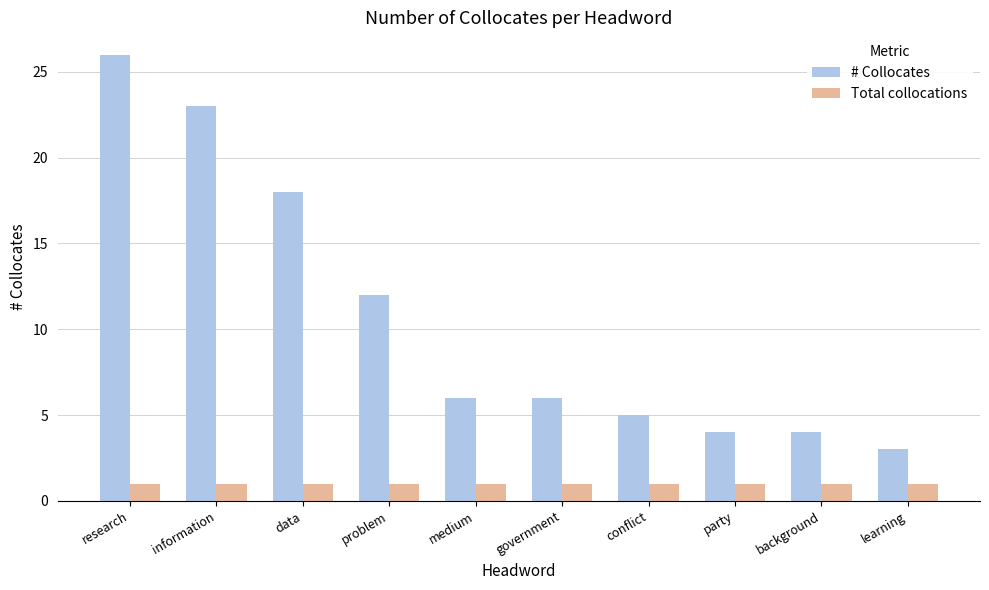

What is the sum of the Total collocations values at background and learning?

2